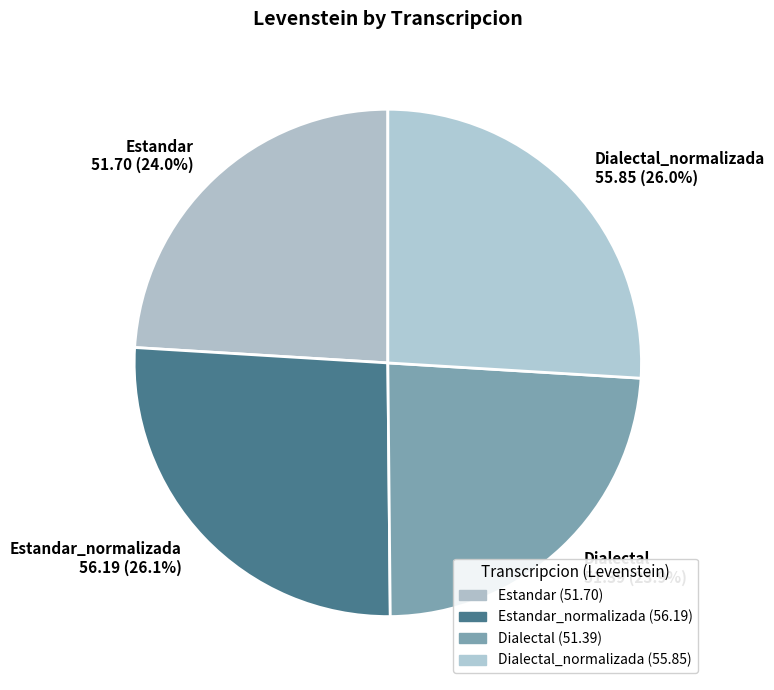

How much of the chart is everything except Estandar 51.70 (24.0%)?

76.0%